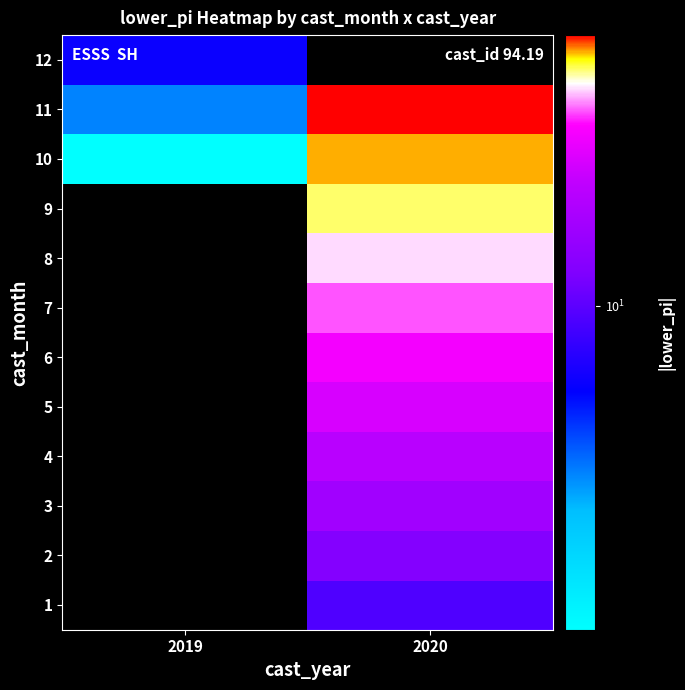

At which category does the chart reach its minimum across all series?

2019